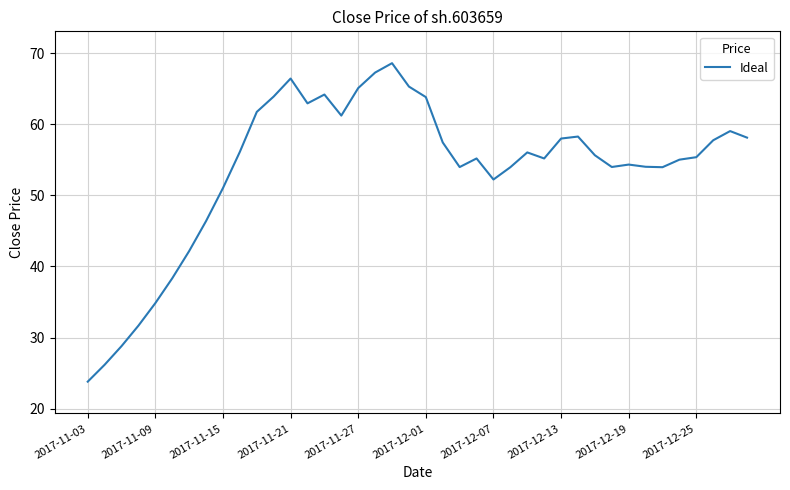

What is the maximum value shown in the chart?

68.6